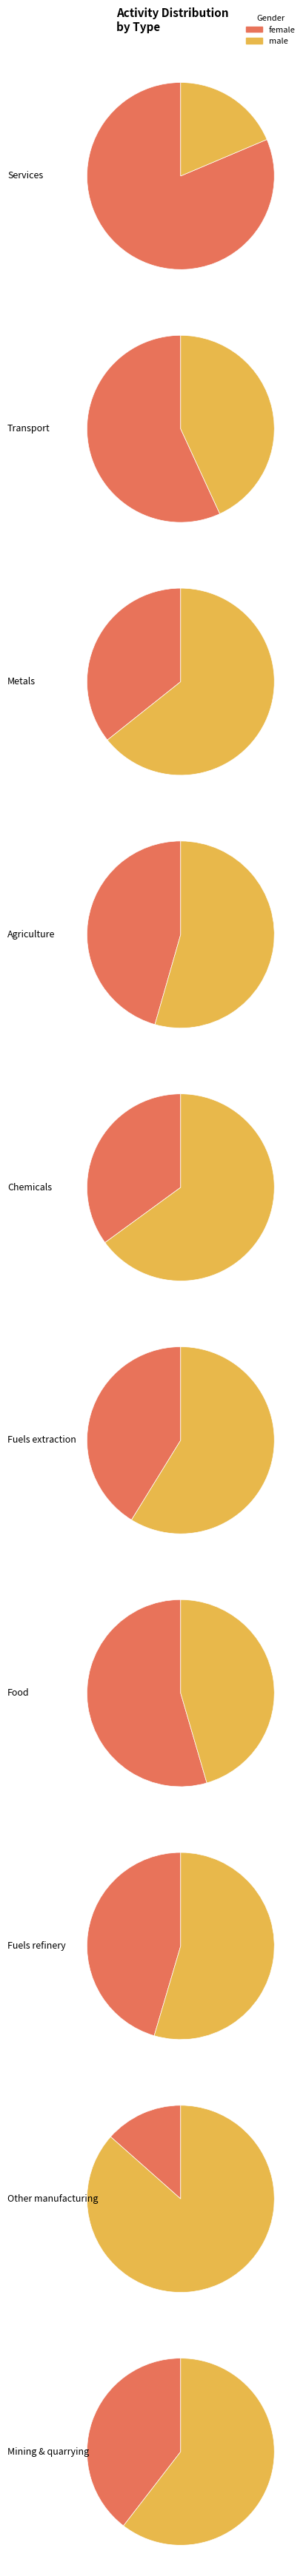

How many slices are in this pie chart?

10